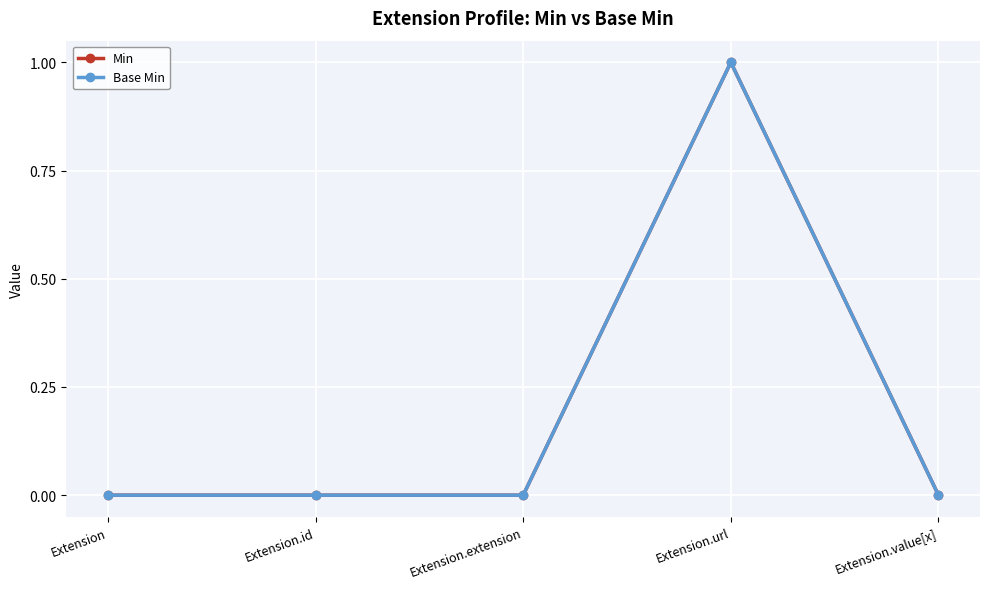

Rank the series at Extension.id from highest to lowest value.

Min, Base Min